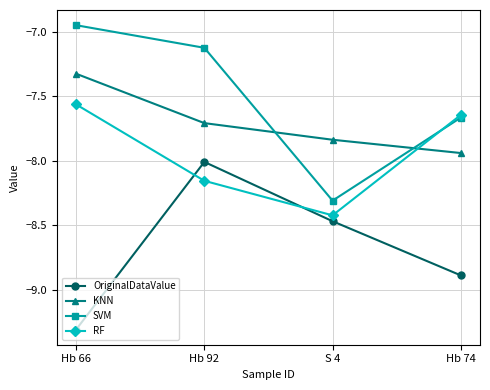

What is the value of the SVM point at the 2nd from the left?

-7.1